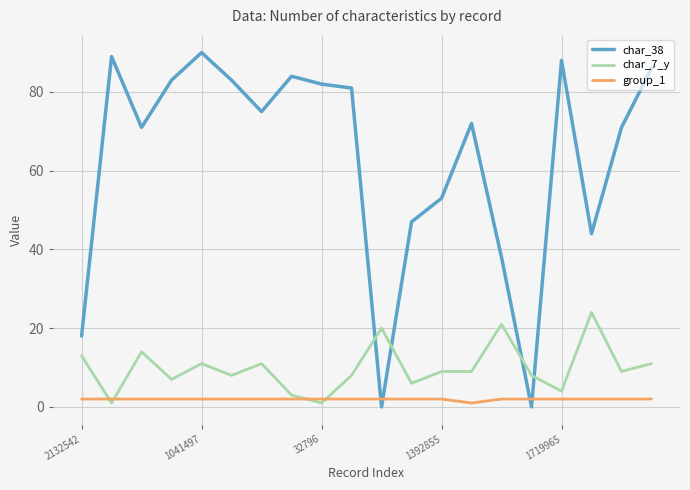

True or false: group_1 and char_38 cross at least once.

True